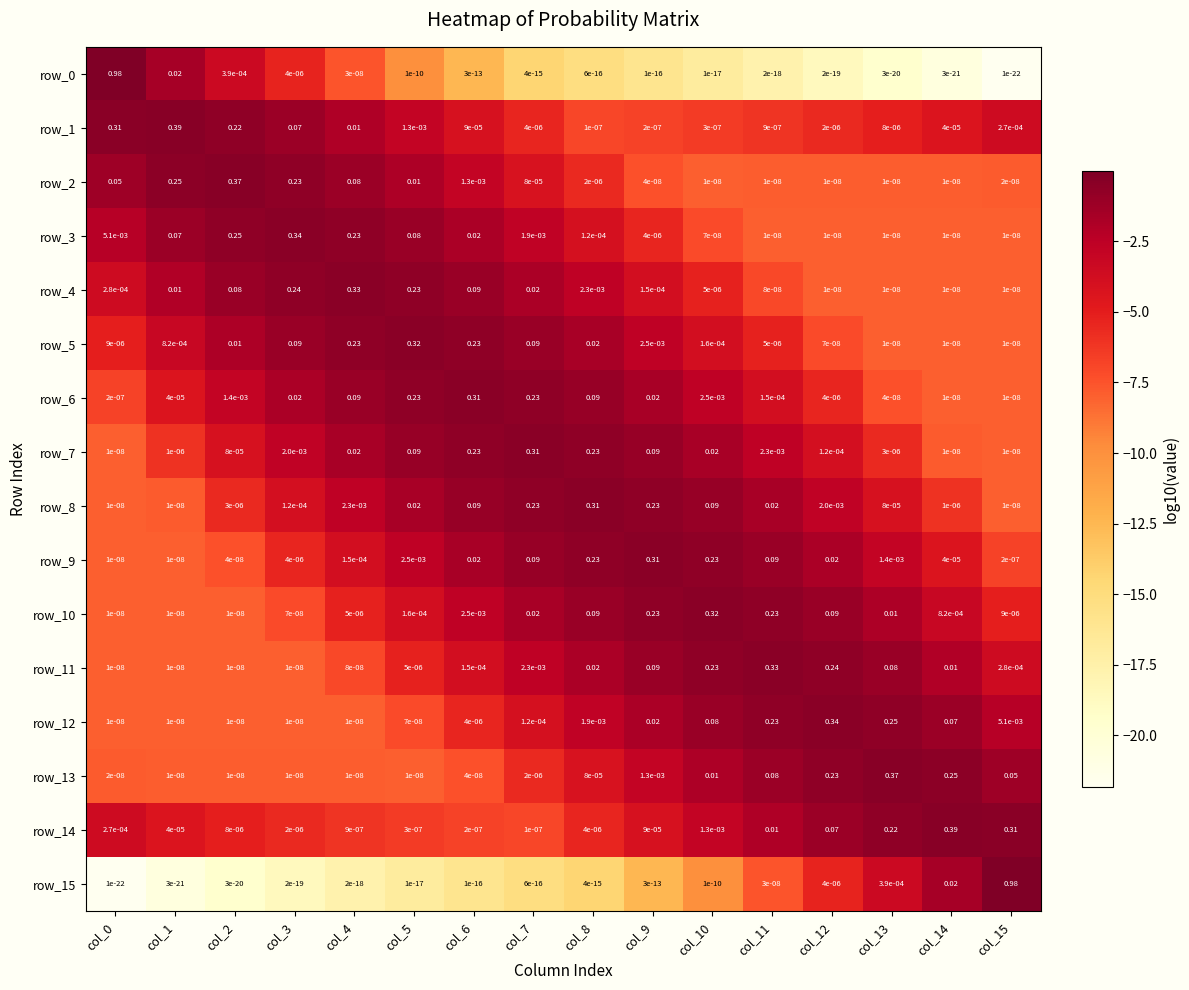

How many distinct data groups are displayed?

16